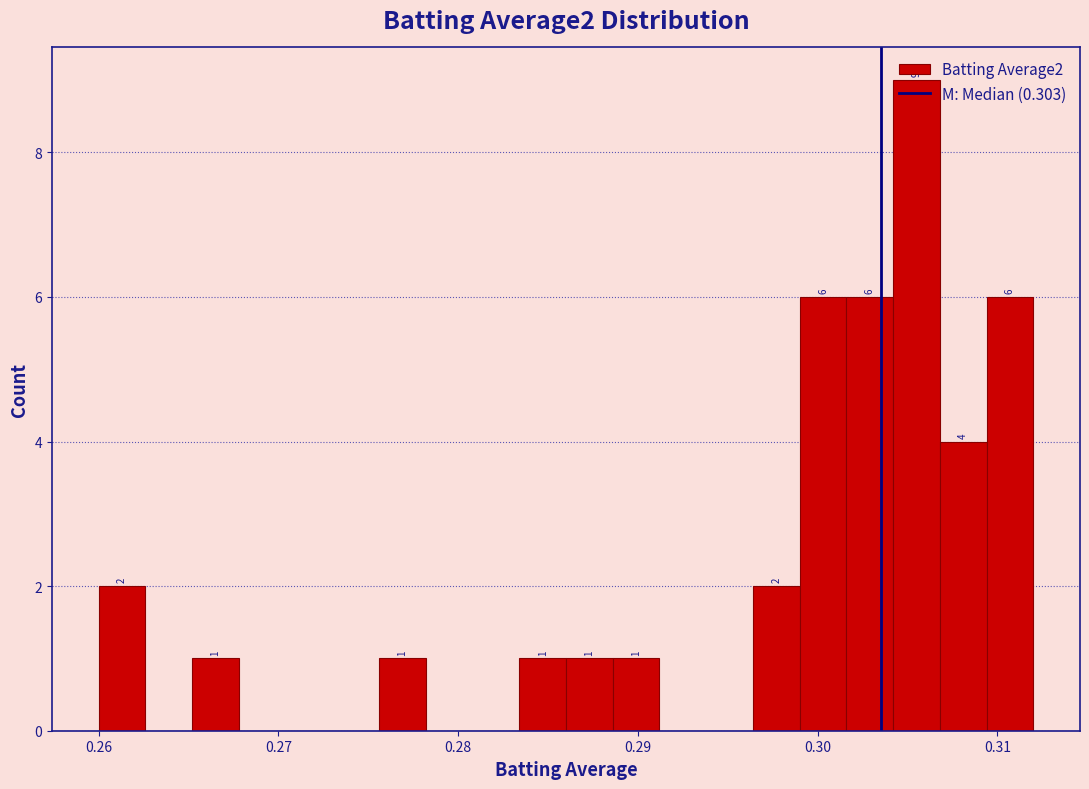

Read against the x-axis, roughly where is the centre of the tallest bar?

0.306